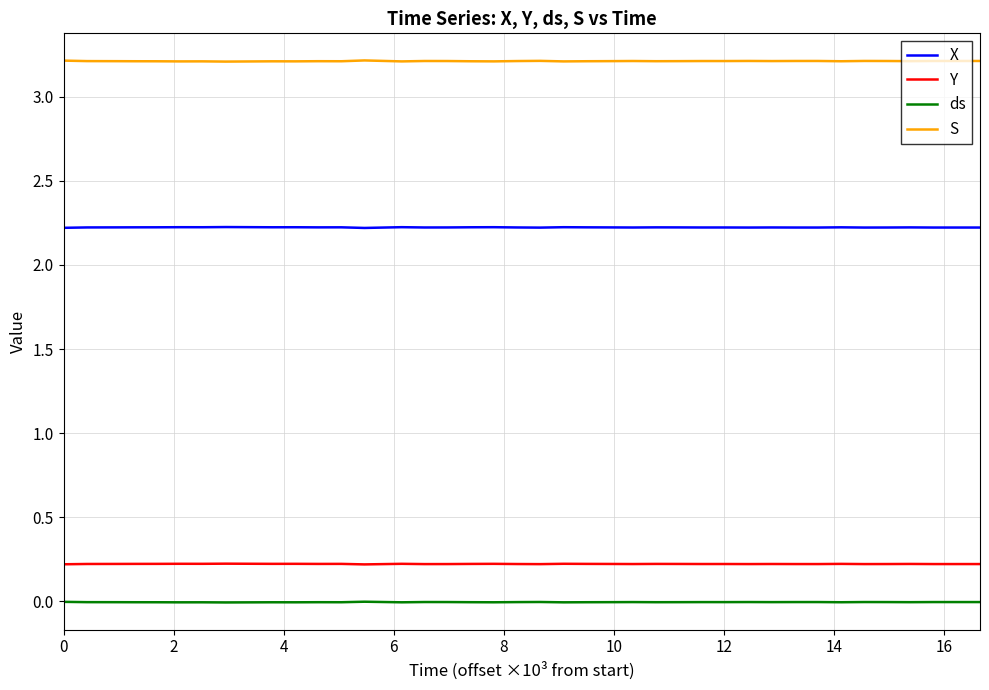

What is the highest value of the X series?

2.2